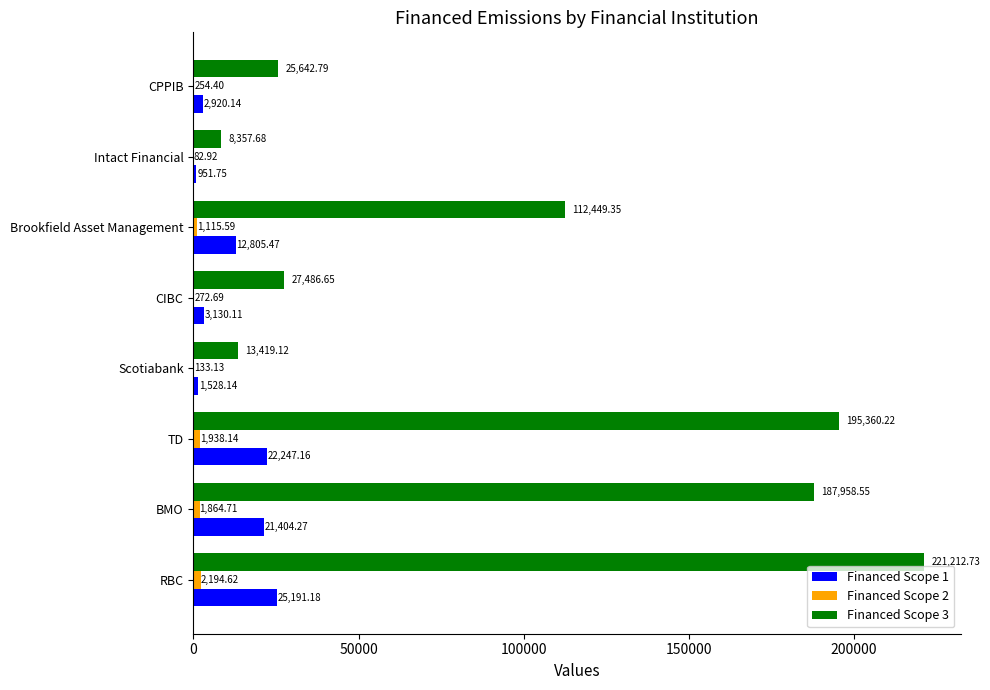

At which label is Financed Scope 1 closest to 13071?

Brookfield Asset Management